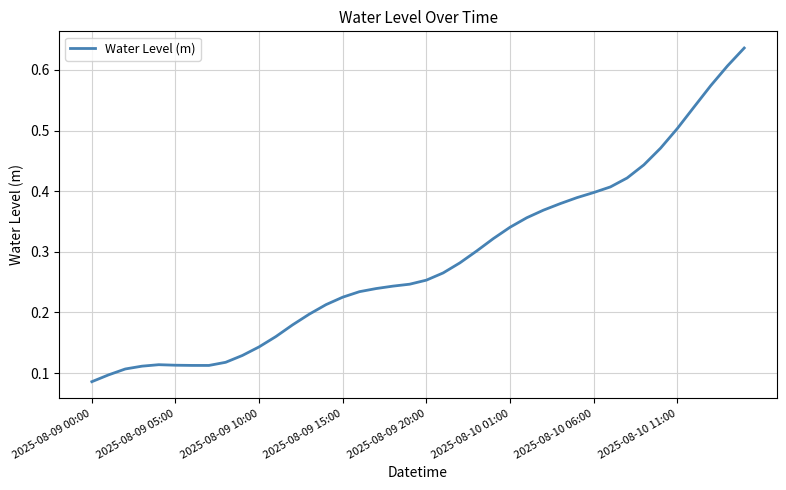

Which label corresponds to the smallest value in the chart?

2025-08-09 00:00